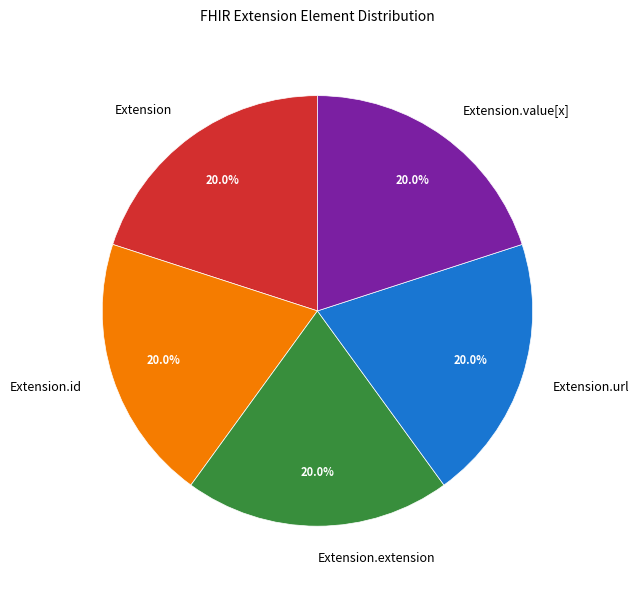

Does Extension account for over 50% of the chart?

No